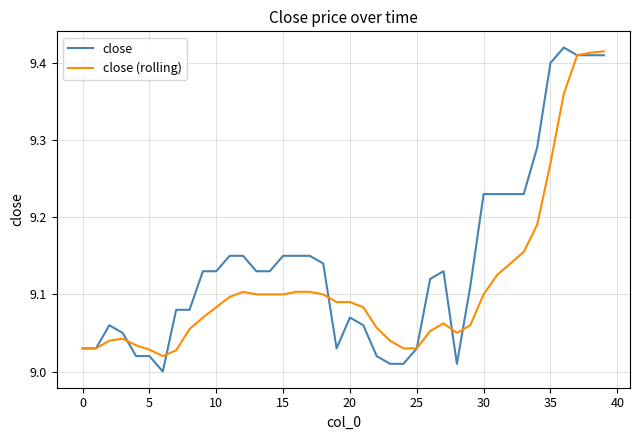

List the series in order of their overall mean, lowest first.

close (rolling), close